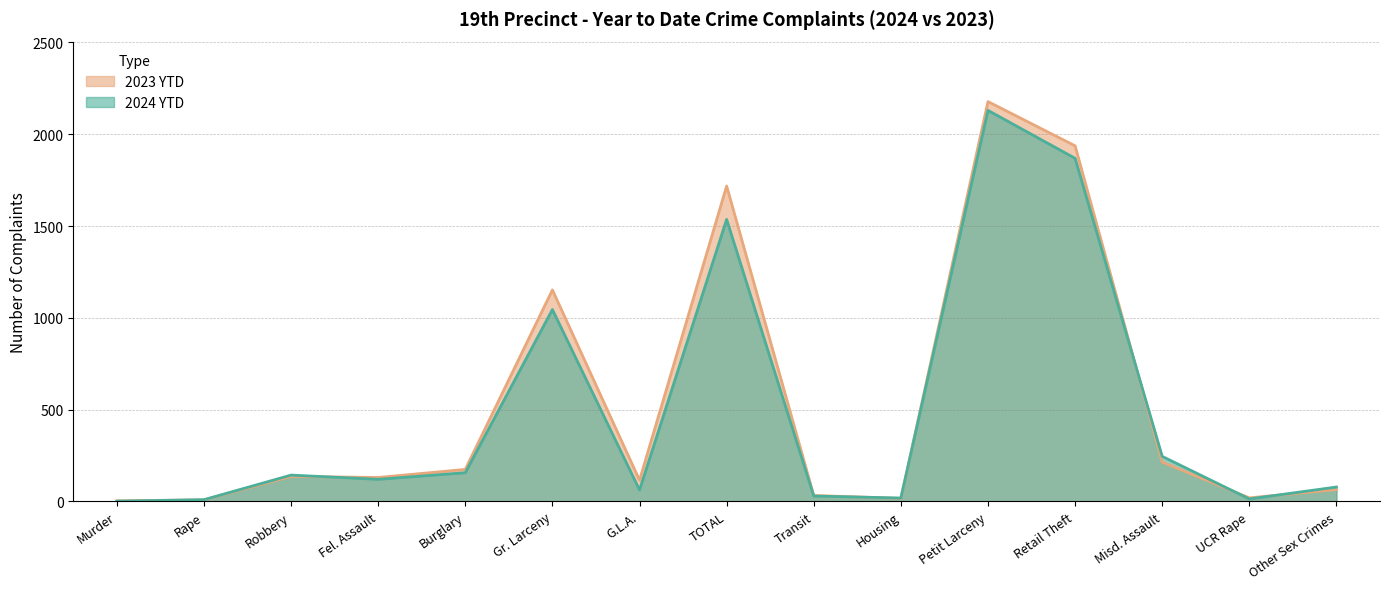

What is the smallest value displayed?

1